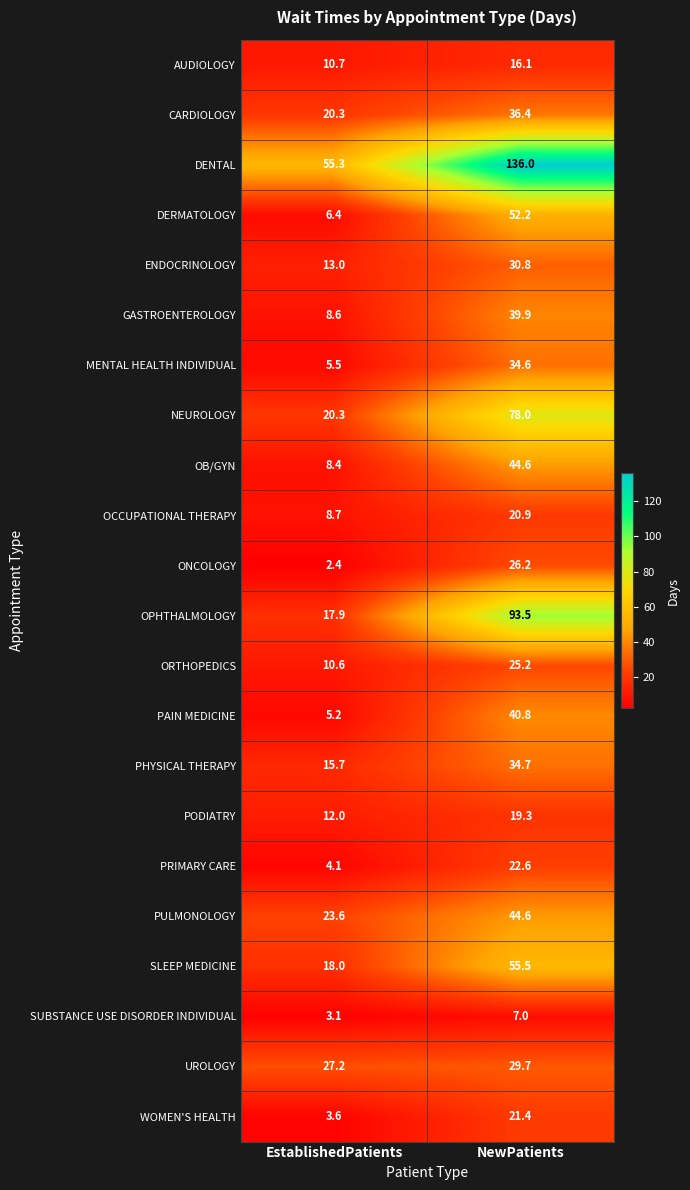

How many data points does each series have?

2